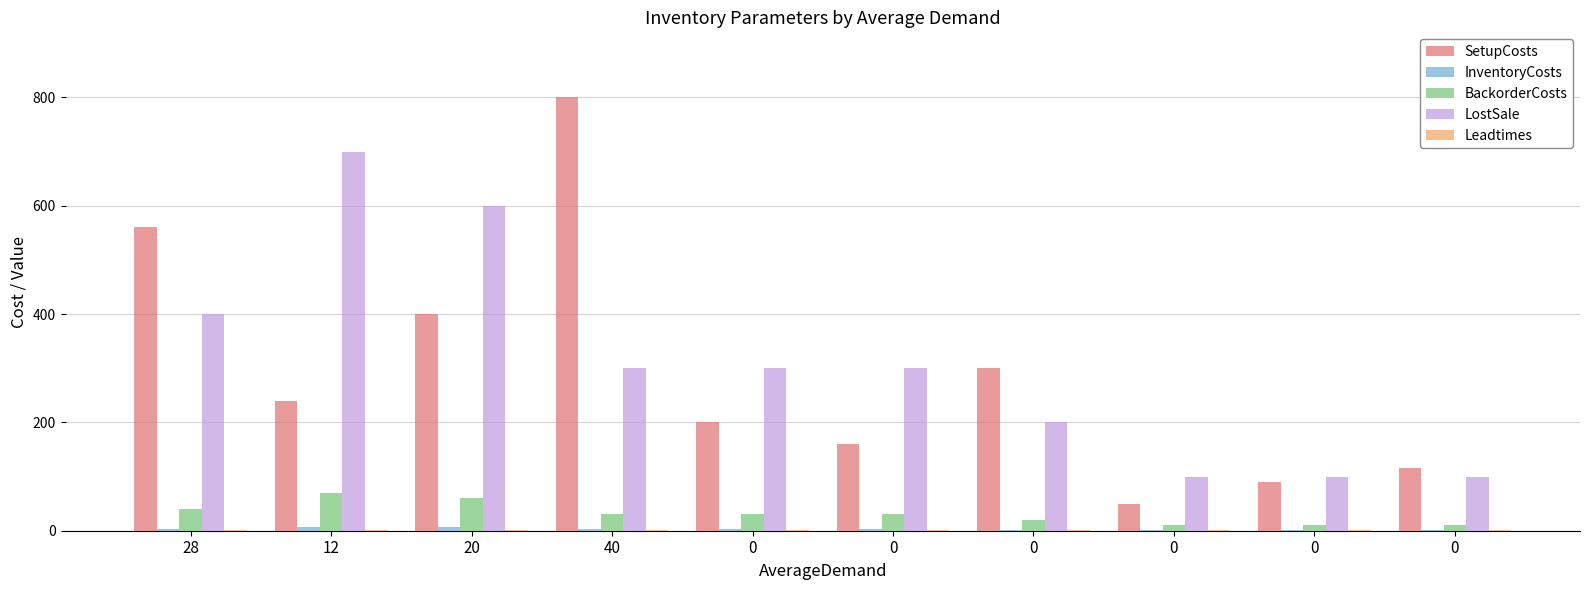

What is the difference between the maximum and minimum values in the BackorderCosts series?

60